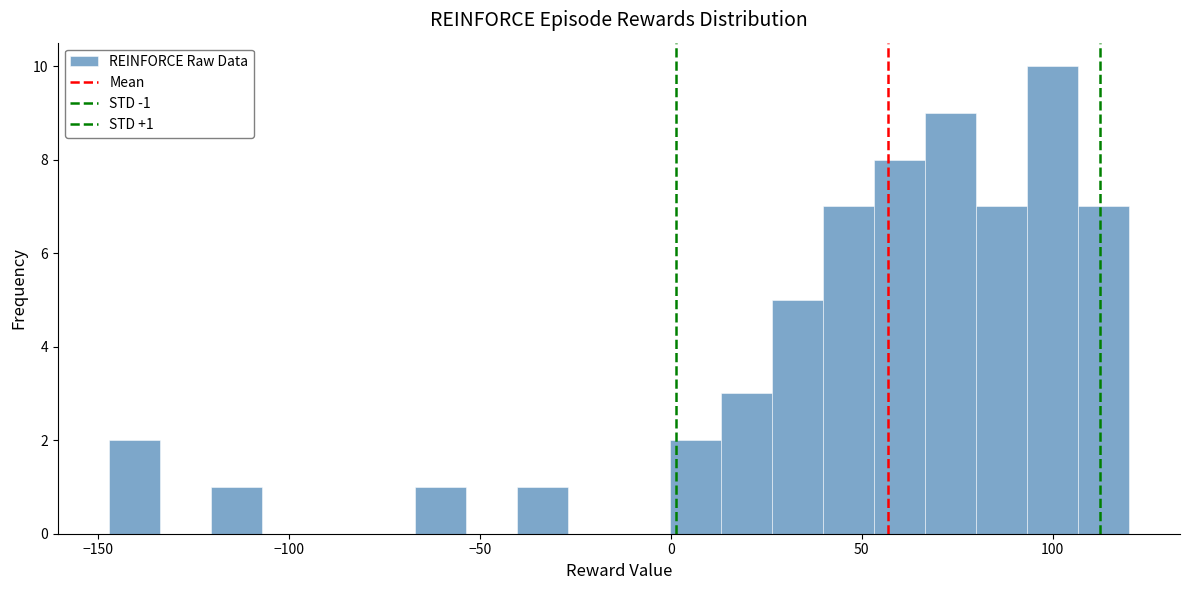

Read against the x-axis, roughly where is the centre of the tallest bar?

100